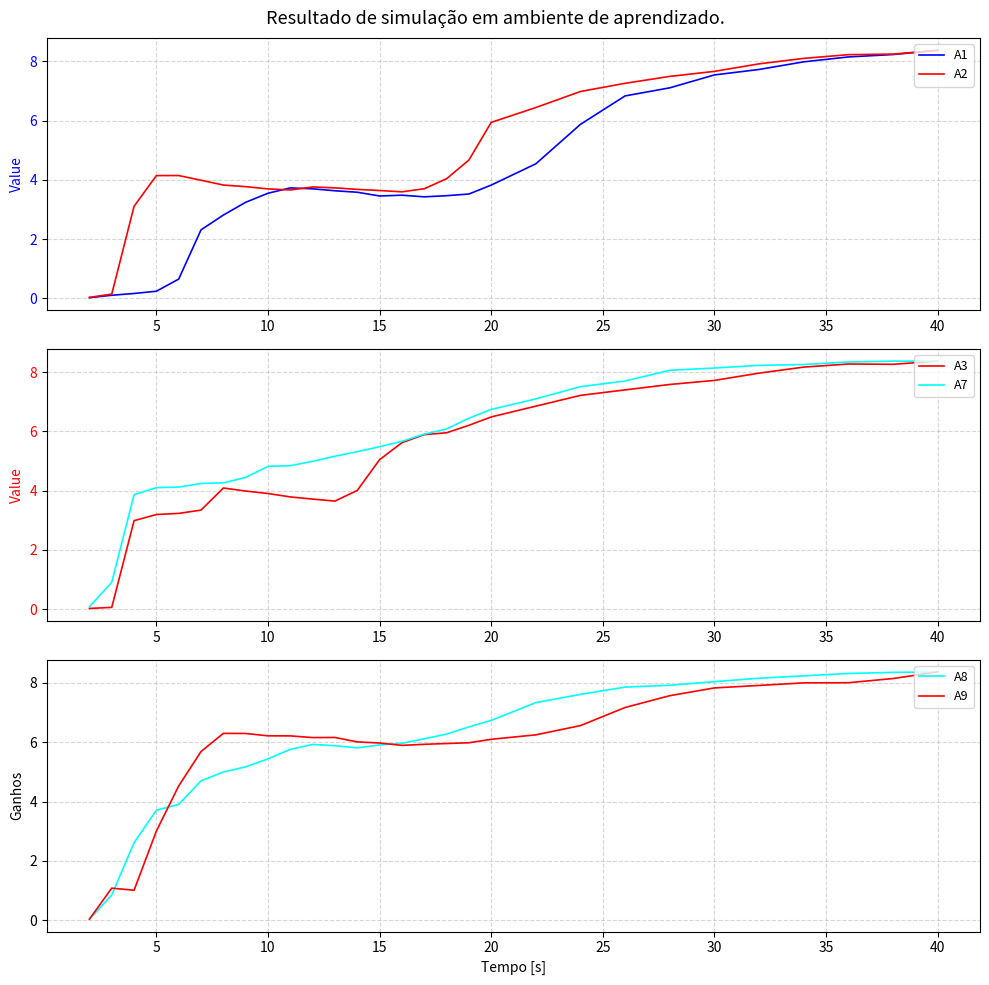

True or false: A2 and A7 cross at least once.

True